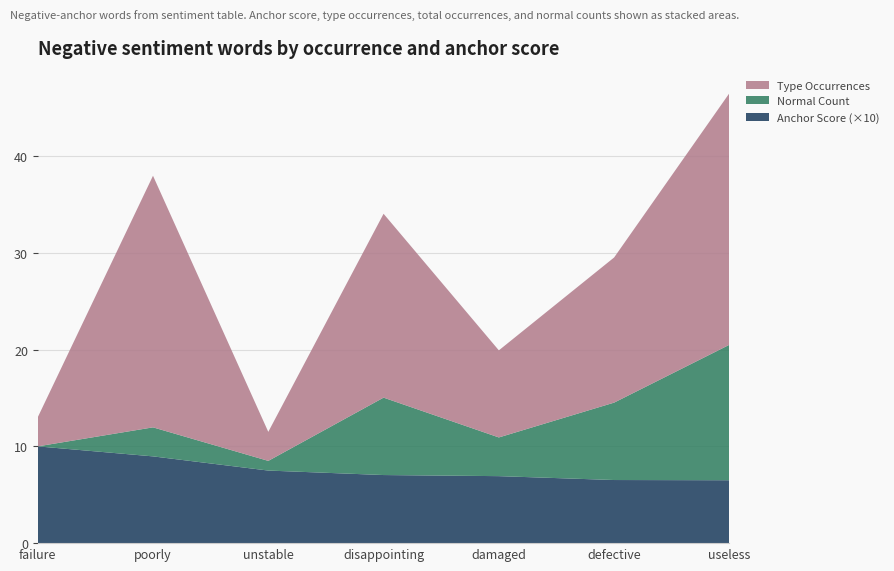

True or false: Anchor Score (×10) has a value of 15.5 at failure.

False